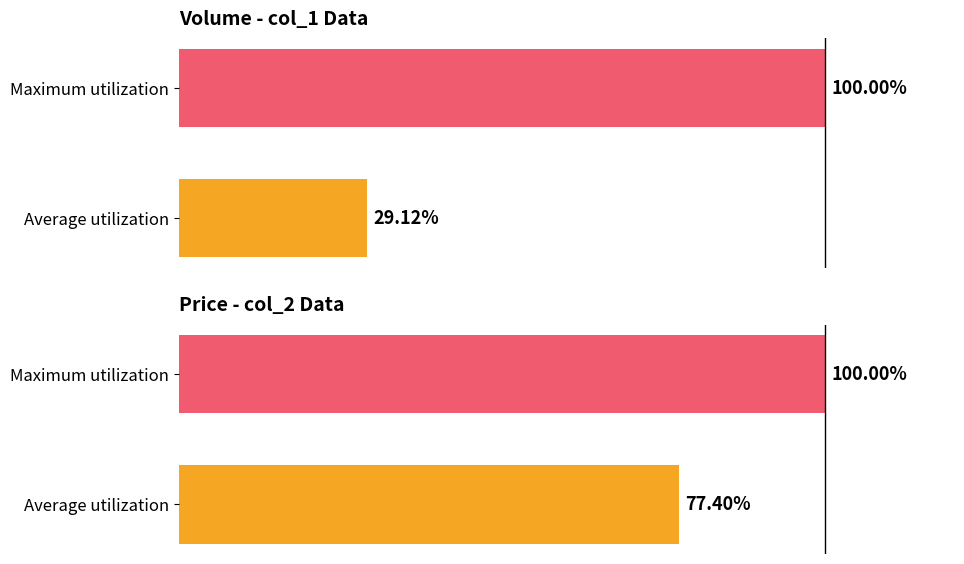

How many bars are there in each group?

2